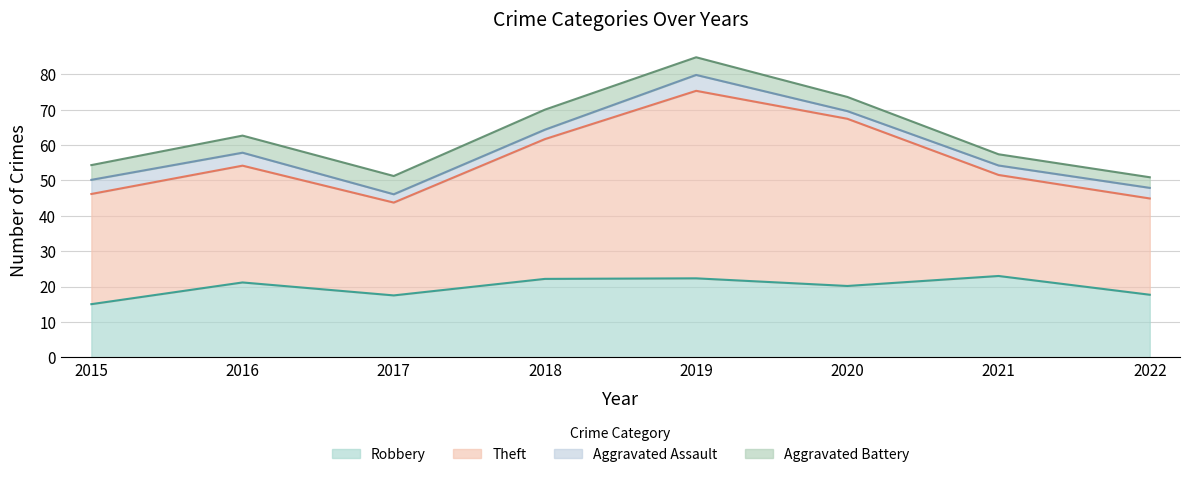

How many lines are shown in the chart?

4